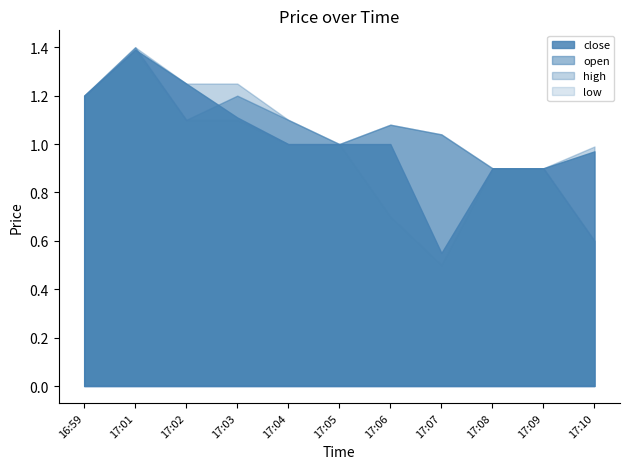

Rank the series at 17:04 from highest to lowest value.

open, high, close, low